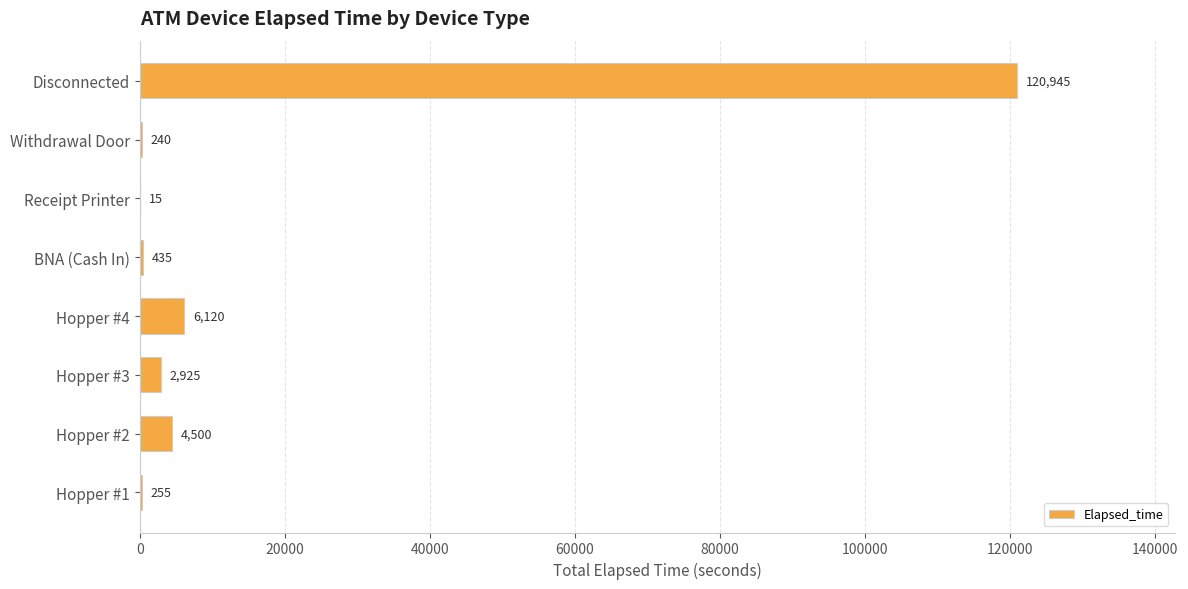

What is the change in value from Hopper #4 to Receipt Printer?

-6105